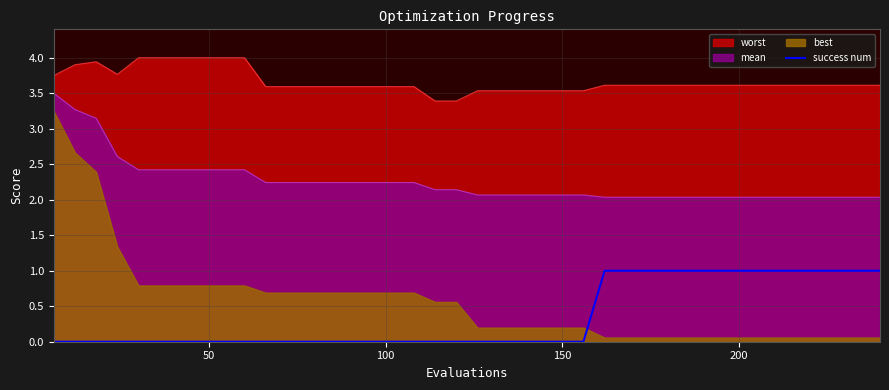

Between 17 and 16, which is larger?

17